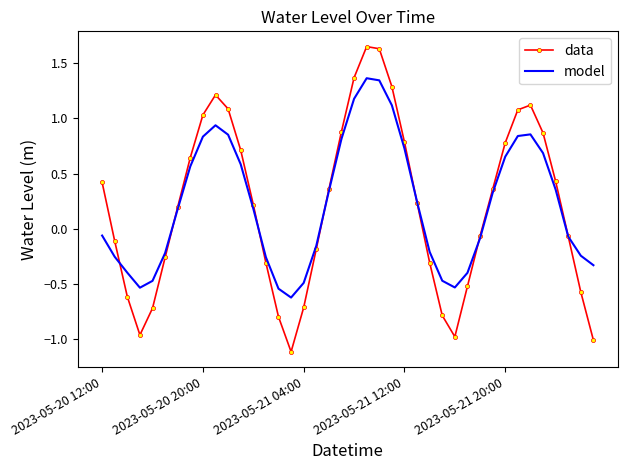

True or false: model and data intersect in this chart.

True